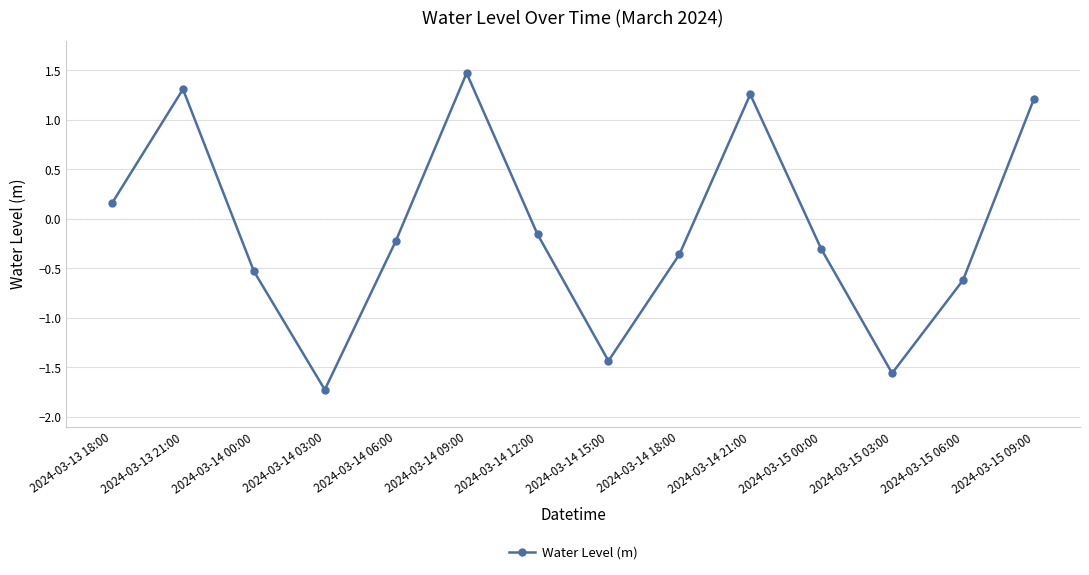

What is the label of the 12th point from the right?

2024-03-14 00:00